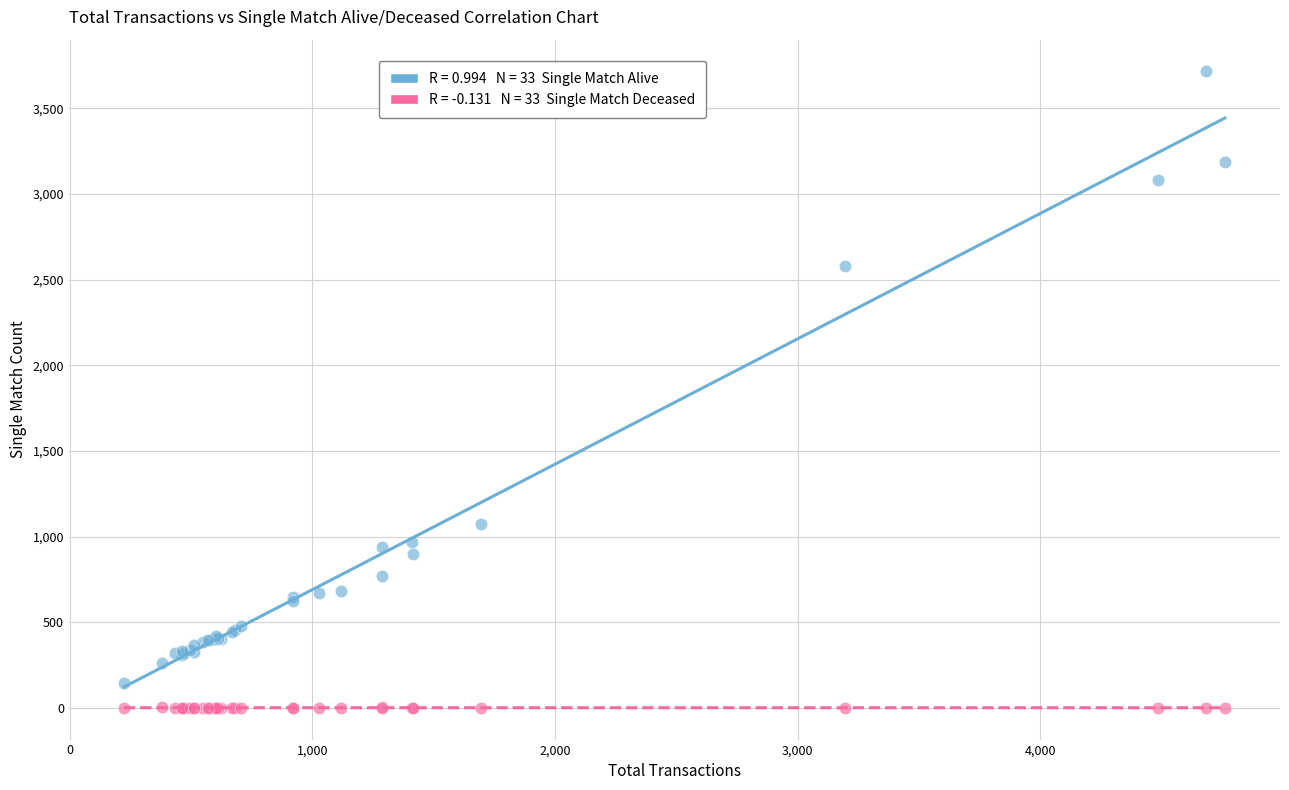

Across all series, what Y value is closest to 1858?

2579